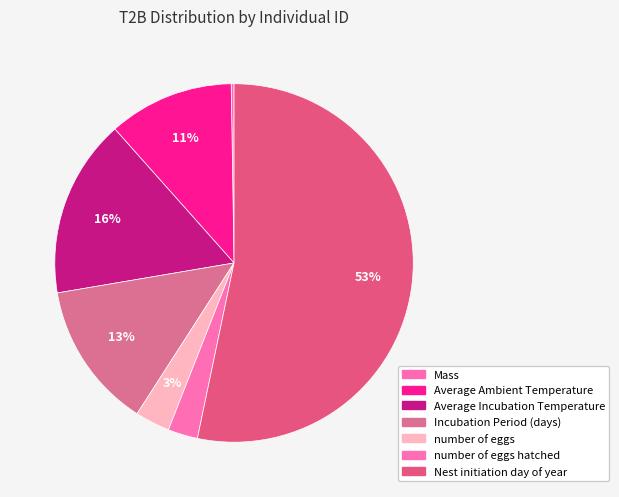

The Average Ambient Temperature slice represents 21% of the pie. True or false?

False